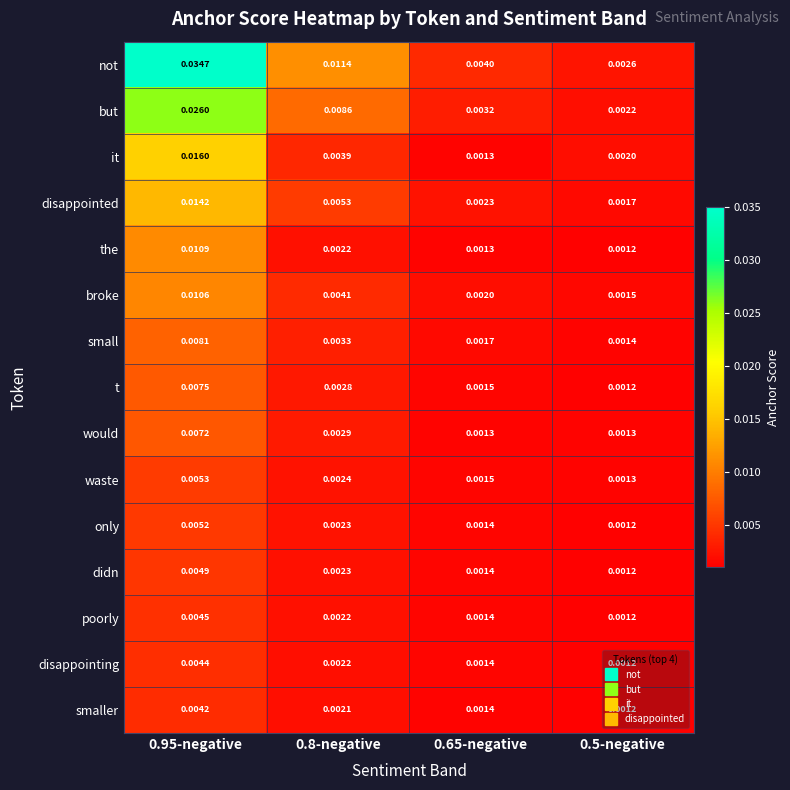

Rank the series by their maximum value, from lowest to highest.

smaller, disappointing, poorly, didn, only, waste, would, t, small, broke, the, disappointed, it, but, not